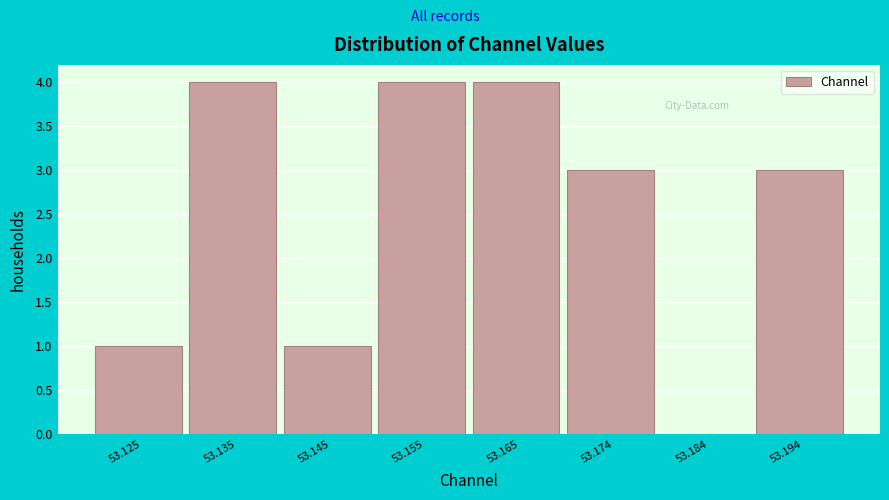

Reading left to right, transcribe all the data shown in this chart.

53.125=1	53.135=4	53.145=1	53.155=4	53.165=4	53.174=3	53.184=0	53.194=3